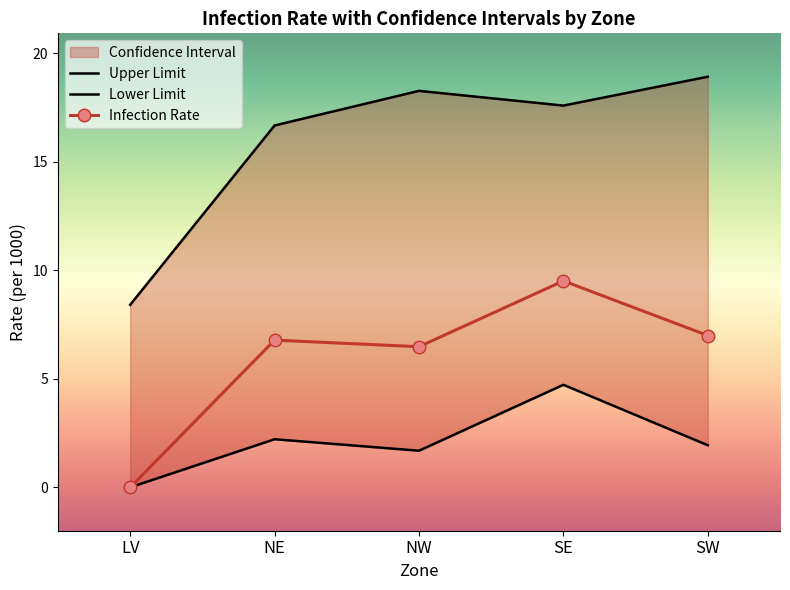

Which label corresponds to the smallest value in the chart?

LV